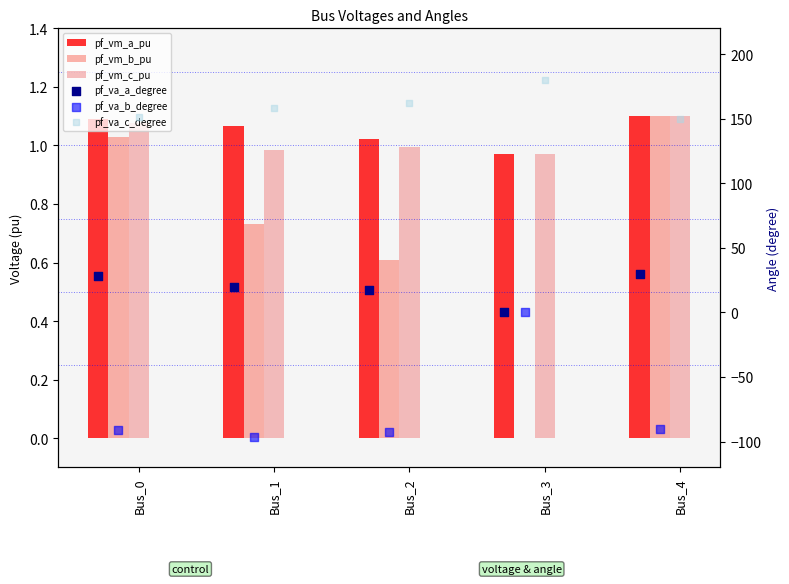

What is the total value across all series at Bus_3?

181.9